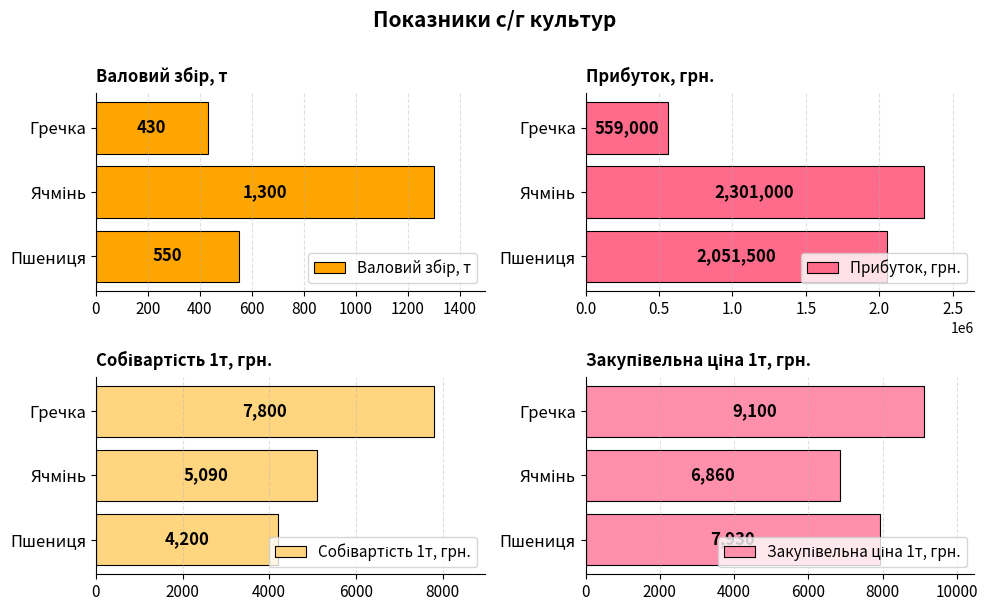

What is the minimum value shown in the chart?

430